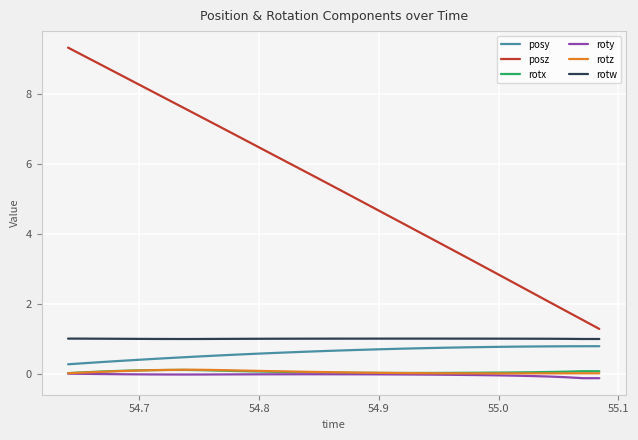

Which series has the largest total across all categories?

posz